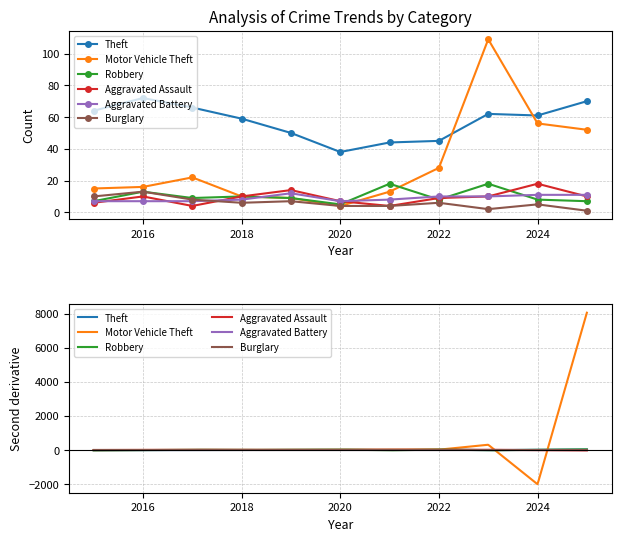

Which series has the widest spread of values?

Motor Vehicle Theft